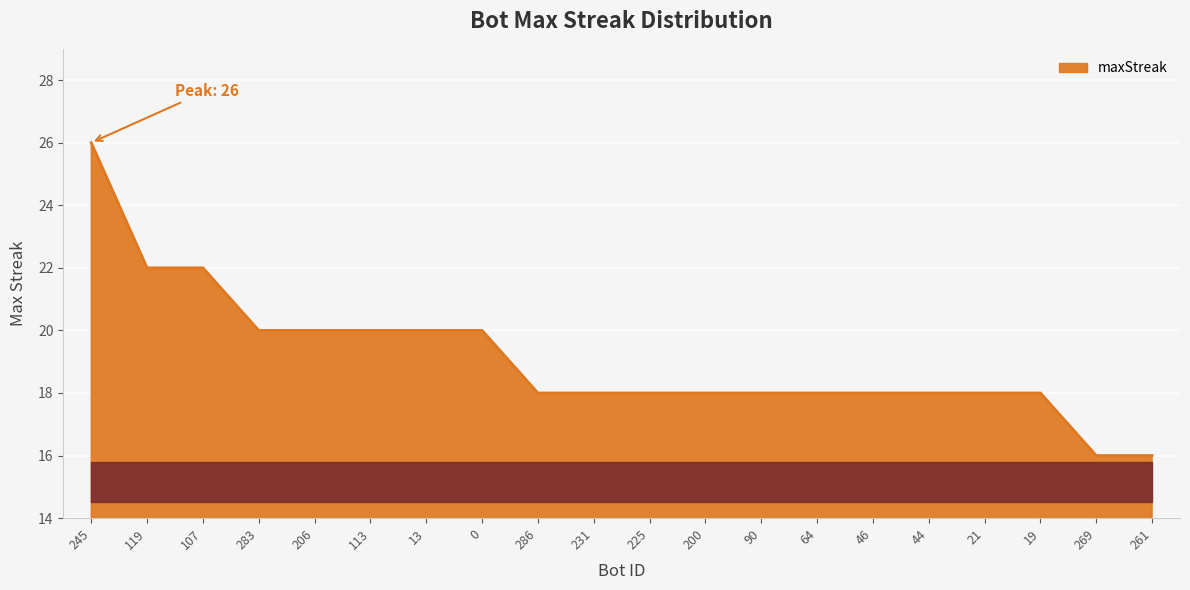

What is the change in value from 283 to 231?

-2